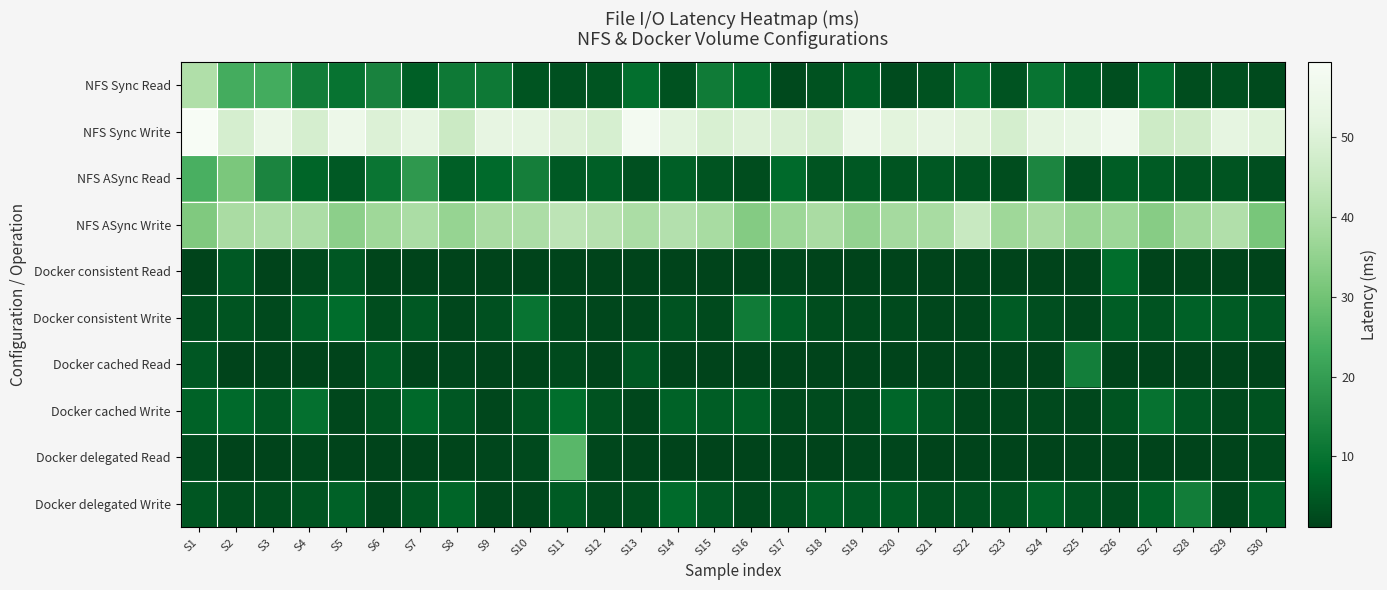

At how many categories does at least one series exceed 47?

27